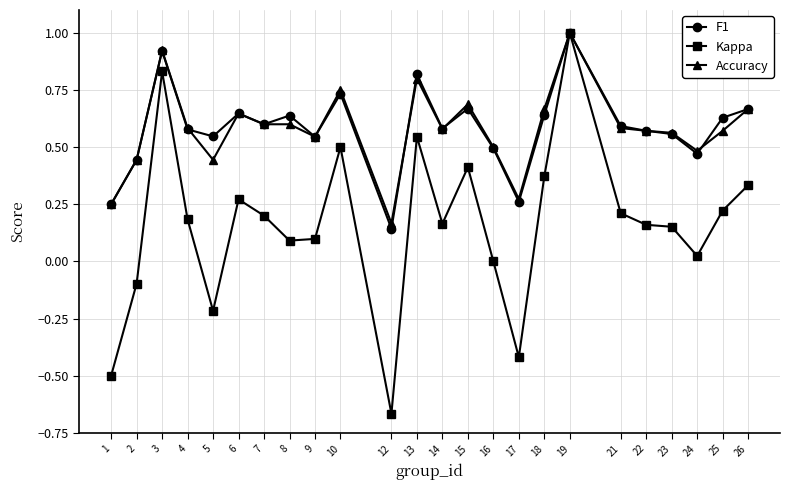

How many series are shown in this chart?

3